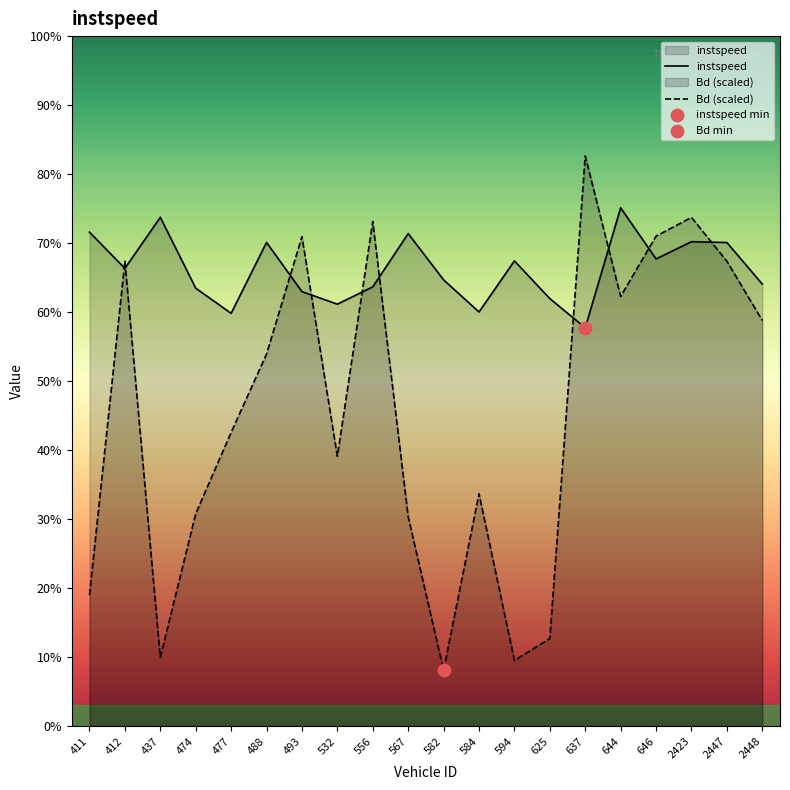

Which series reaches the maximum Y coordinate?

Bd